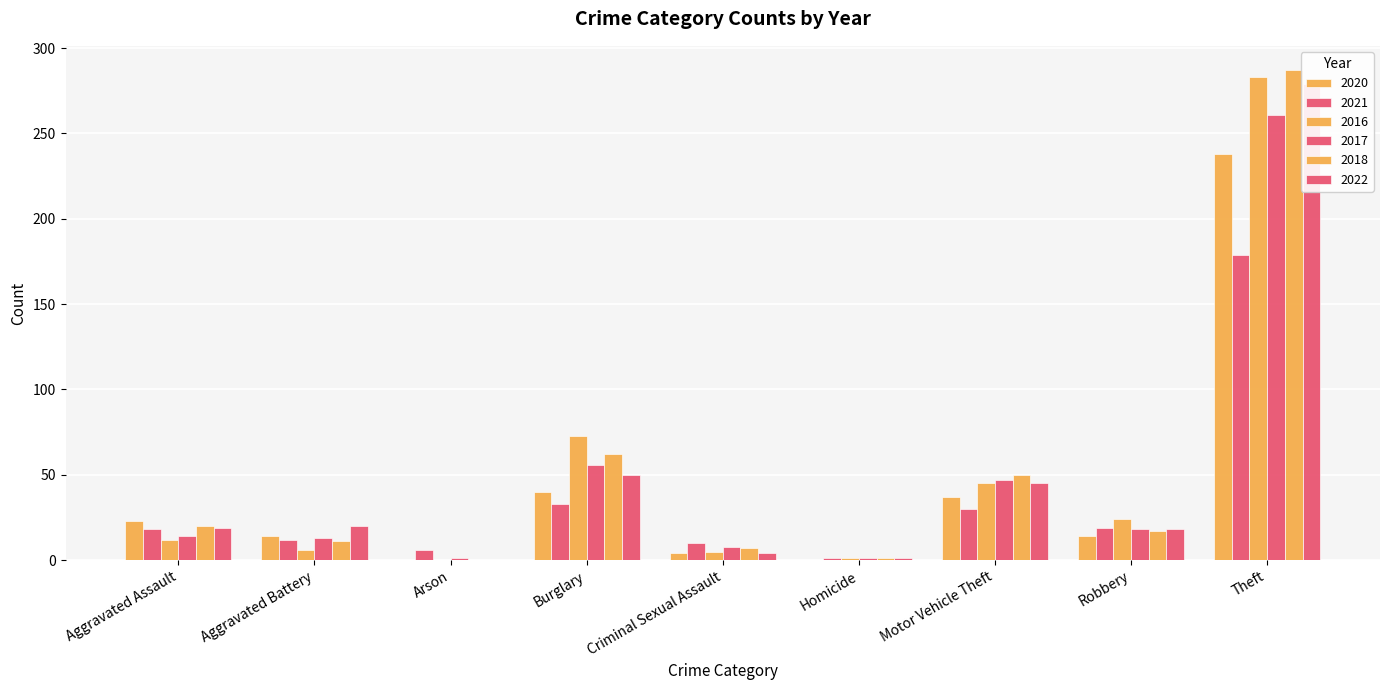

Is it true that 2020 equals 34 at Aggravated Assault?

False